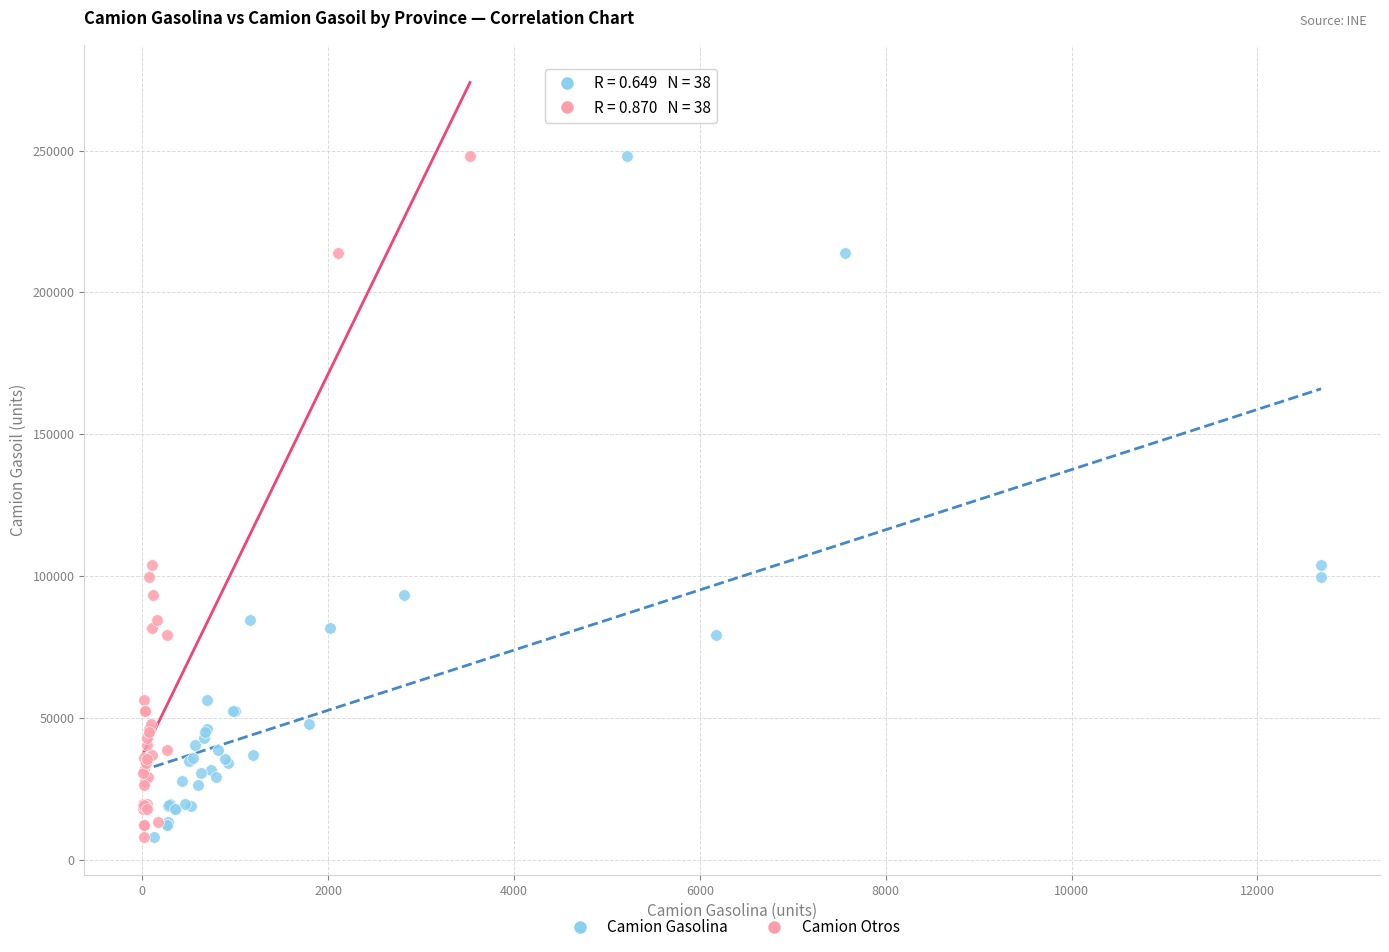

What are all the series names shown in the legend?

Camion Gasolina, Camion Otros